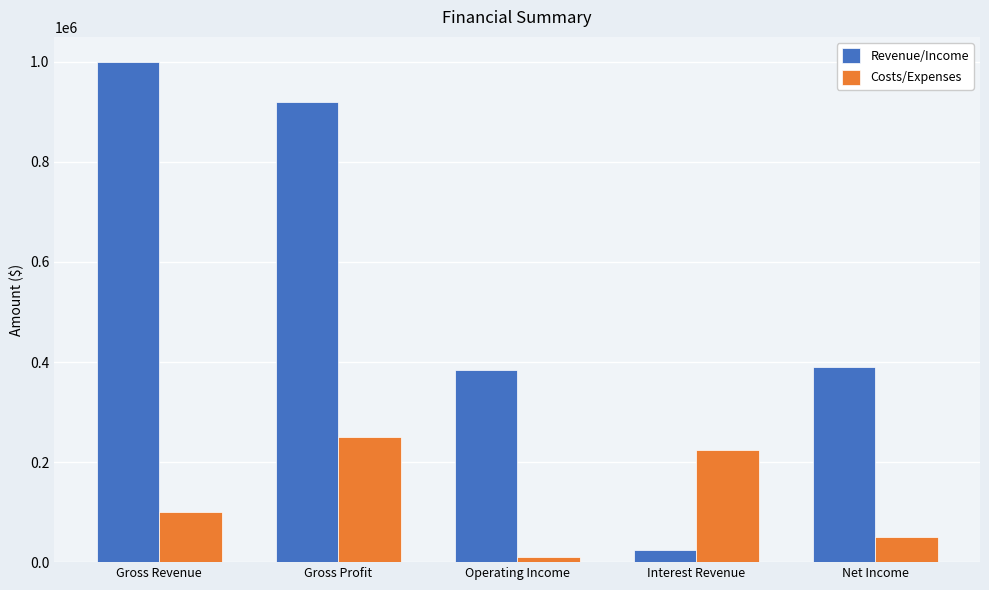

Which series has the widest spread of values?

Revenue/Income